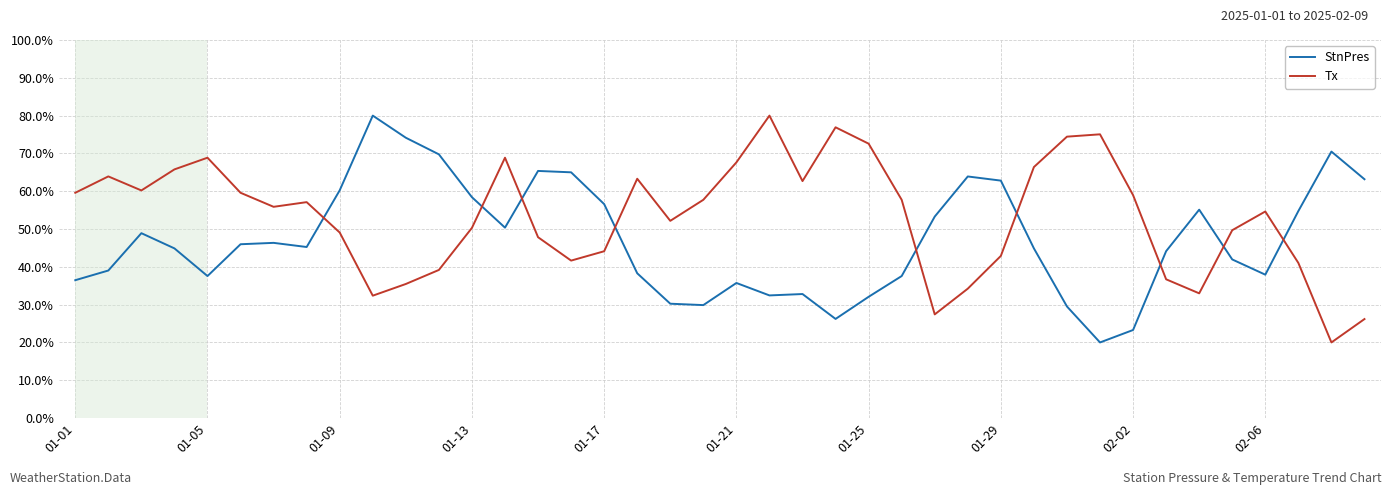

List the series in order of their overall mean, lowest first.

StnPres, Tx